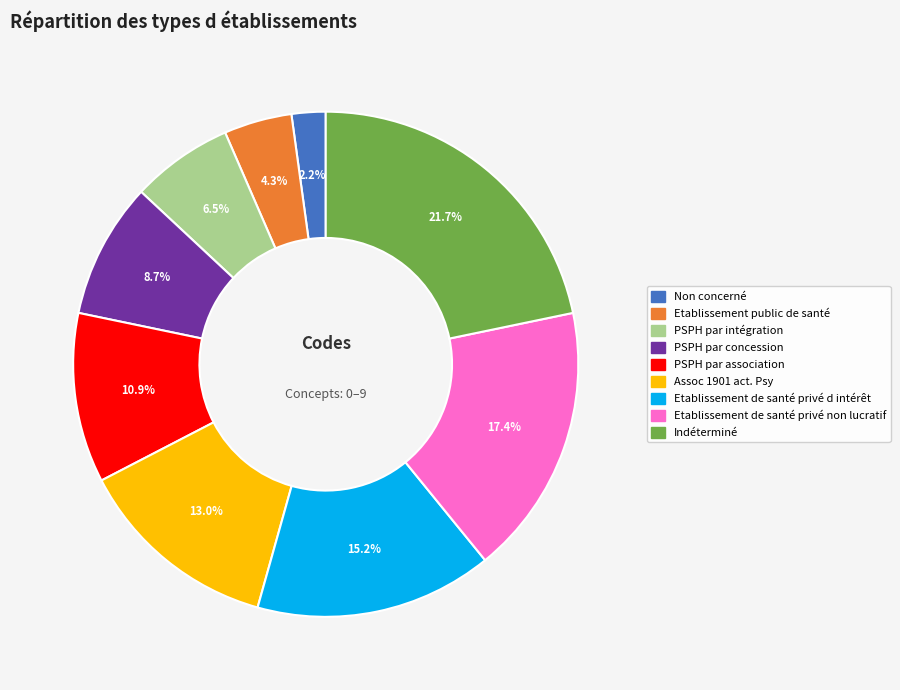

Combined, do PSPH par intégration and Non concerné account for over 50%?

No